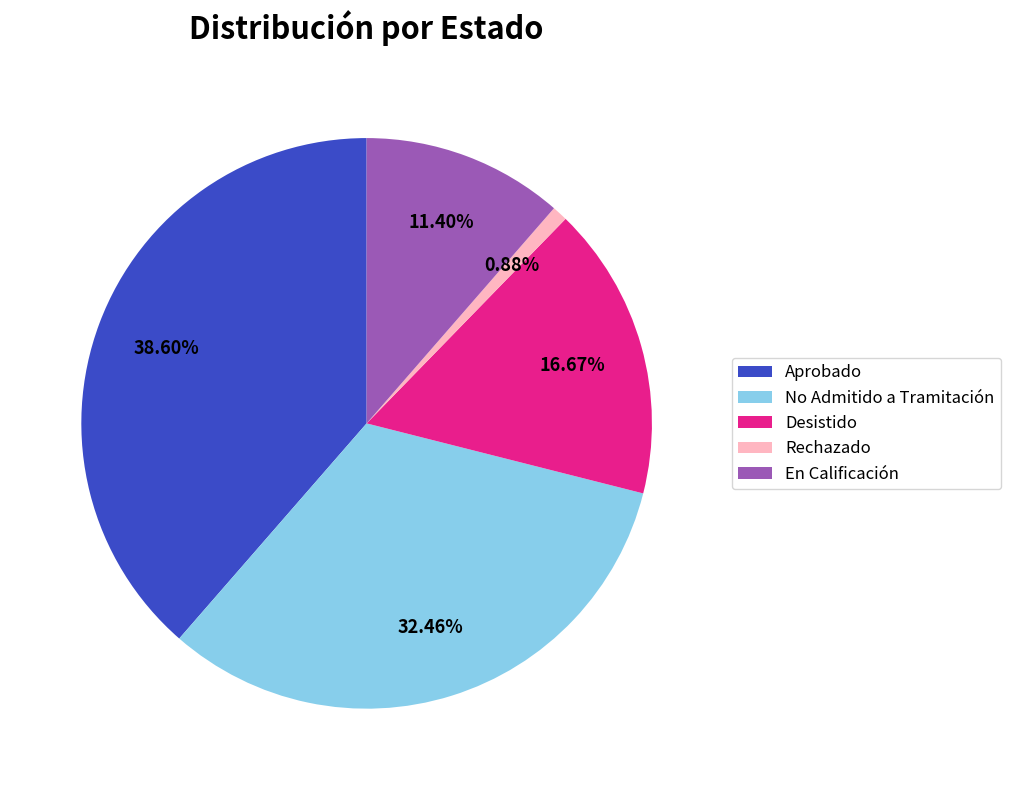

How many segments does this pie chart have?

5